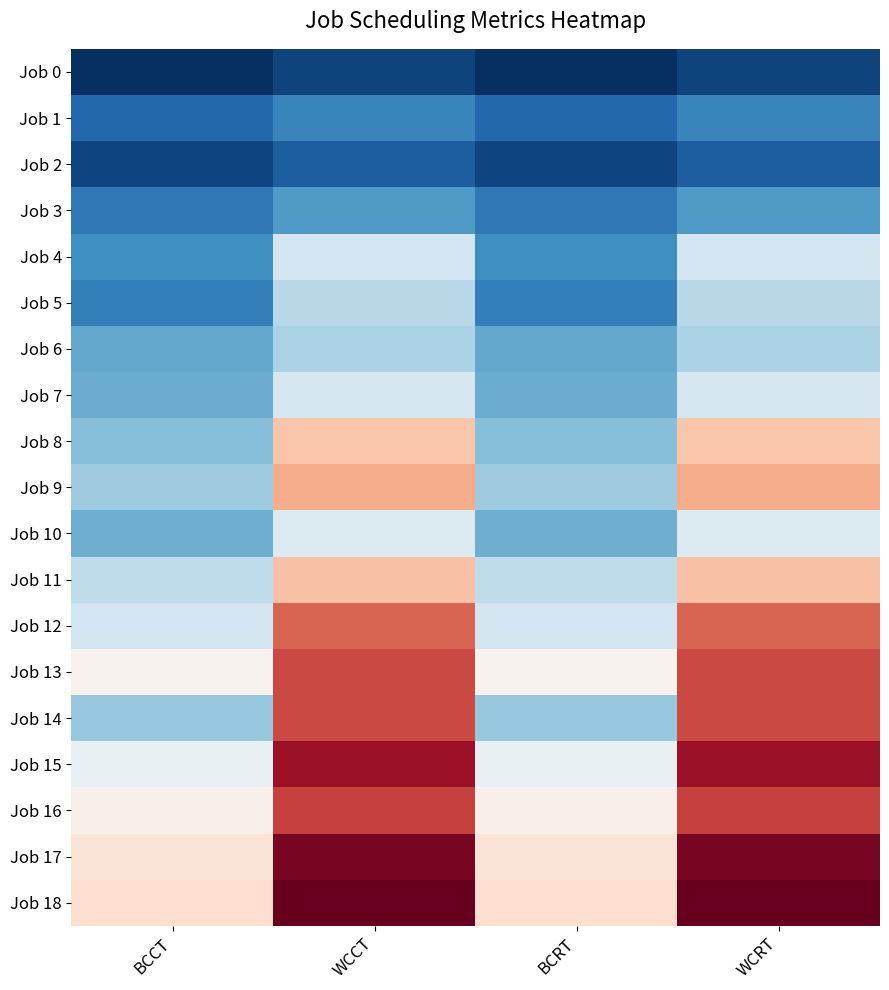

At WCRT, list the series in order from smallest to largest.

Job 0, Job 2, Job 1, Job 3, Job 6, Job 5, Job 4, Job 7, Job 10, Job 8, Job 11, Job 9, Job 12, Job 14, Job 13, Job 16, Job 15, Job 17, Job 18